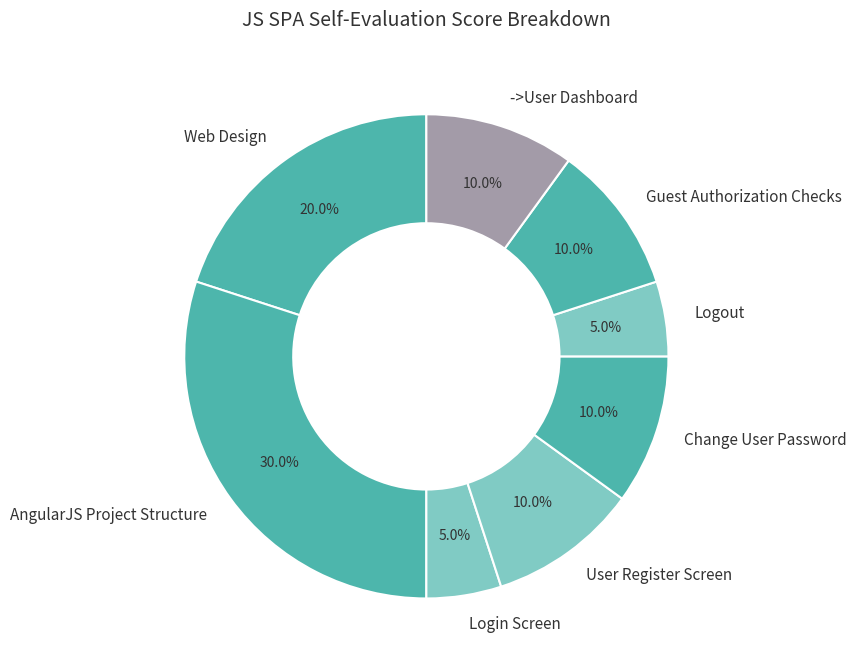

What percentage is the Guest Authorization Checks slice, to the nearest percent?

10%